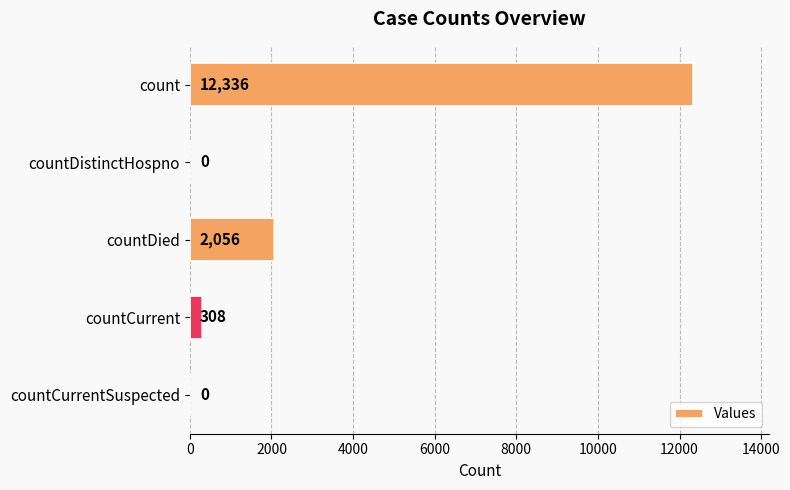

Is it true that the value at countCurrent is 308?

True